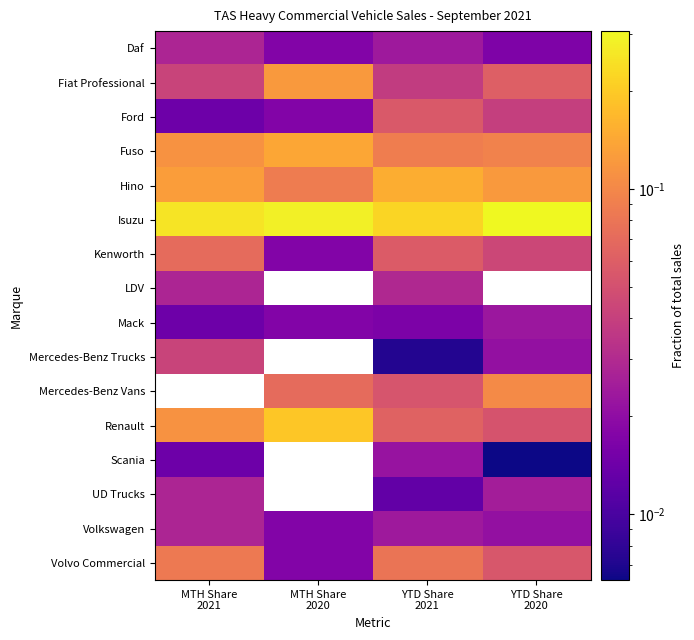

Rank the series by their maximum value, from lowest to highest.

Scania, Mack, Daf, UD Trucks, Volkswagen, LDV, Mercedes-Benz Trucks, Ford, Kenworth, Volvo Commercial, Fiat Professional, Fuso, Hino, Isuzu, Mercedes-Benz Vans, Renault